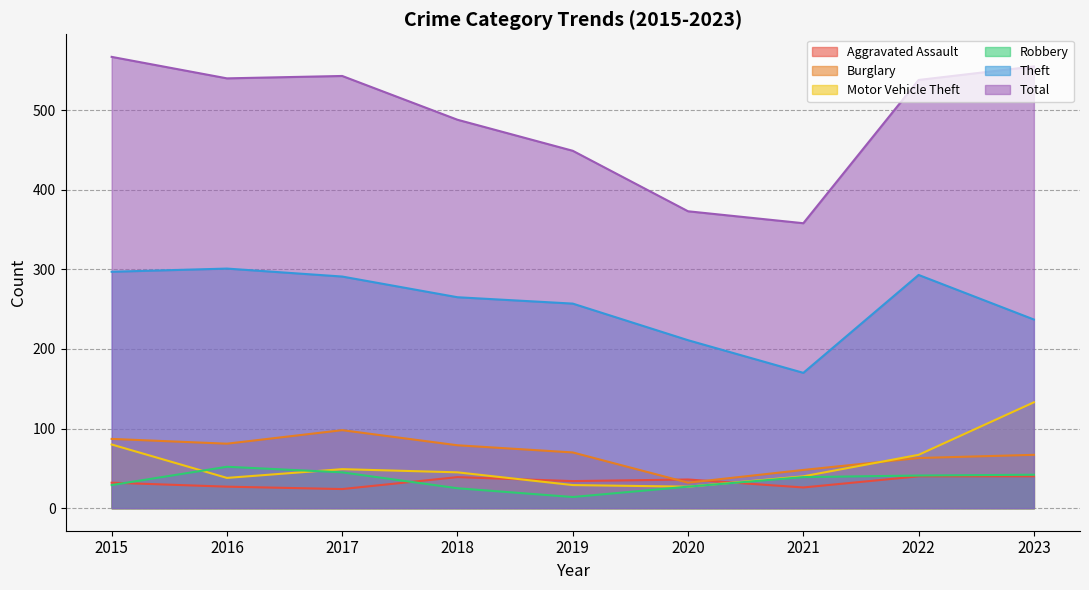

Is it true that Theft equals 237 at 2023?

True